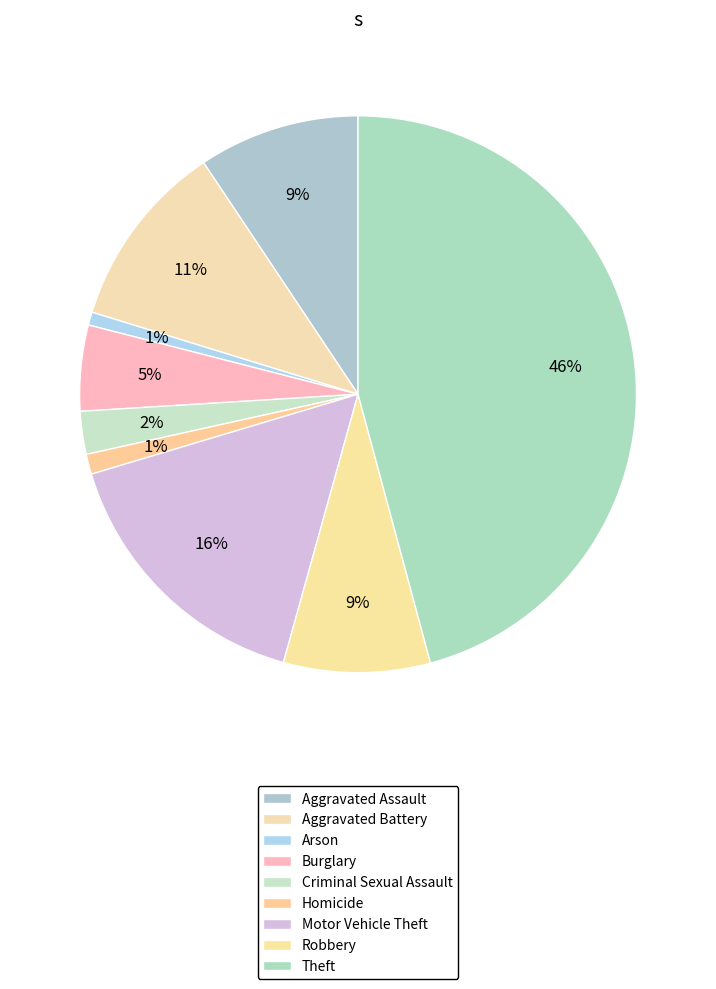

Does any single category account for the majority?

No